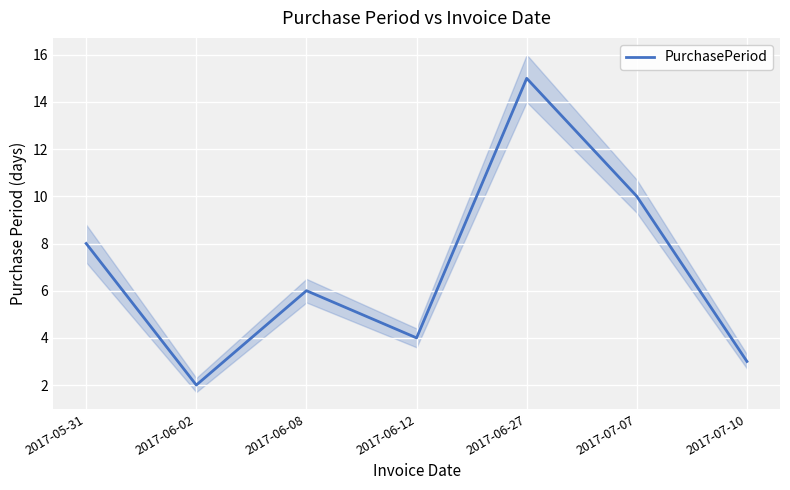

What is the ratio of the value at 2017-06-27 to the value at 2017-07-07?

1.5